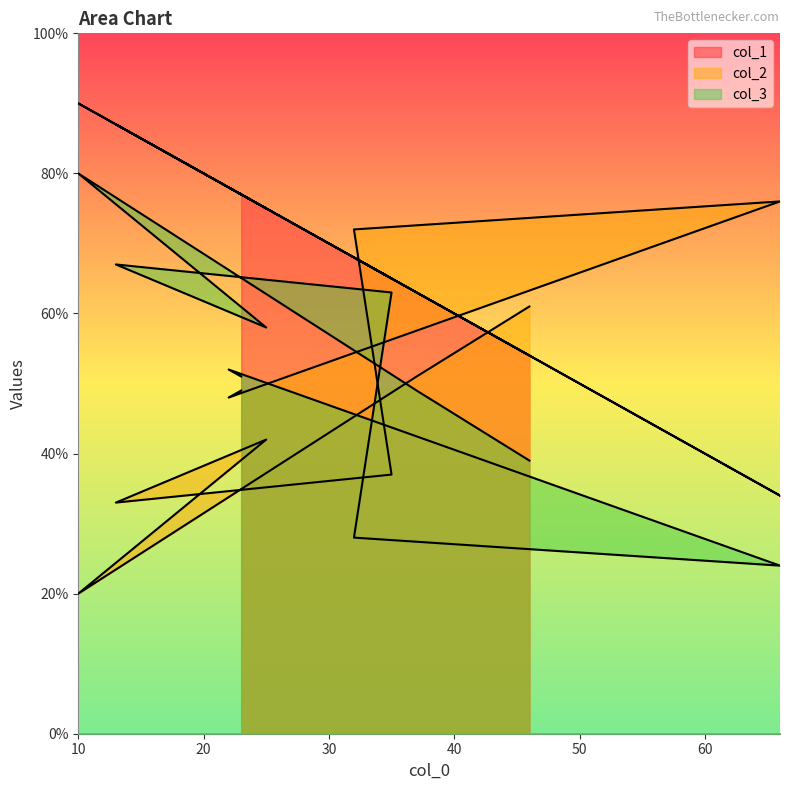

Reading left to right, extract all data points from this chart.

col_1: 23=77	22=78	66=34	32=68	35=65	13=87	25=75	10=90	37=63	46=54
col_2: 23=49	22=48	66=76	32=72	35=37	13=33	25=42	10=20	37=51	46=61
col_3: 23=51	22=52	66=24	32=28	35=63	13=67	25=58	10=80	37=49	46=39